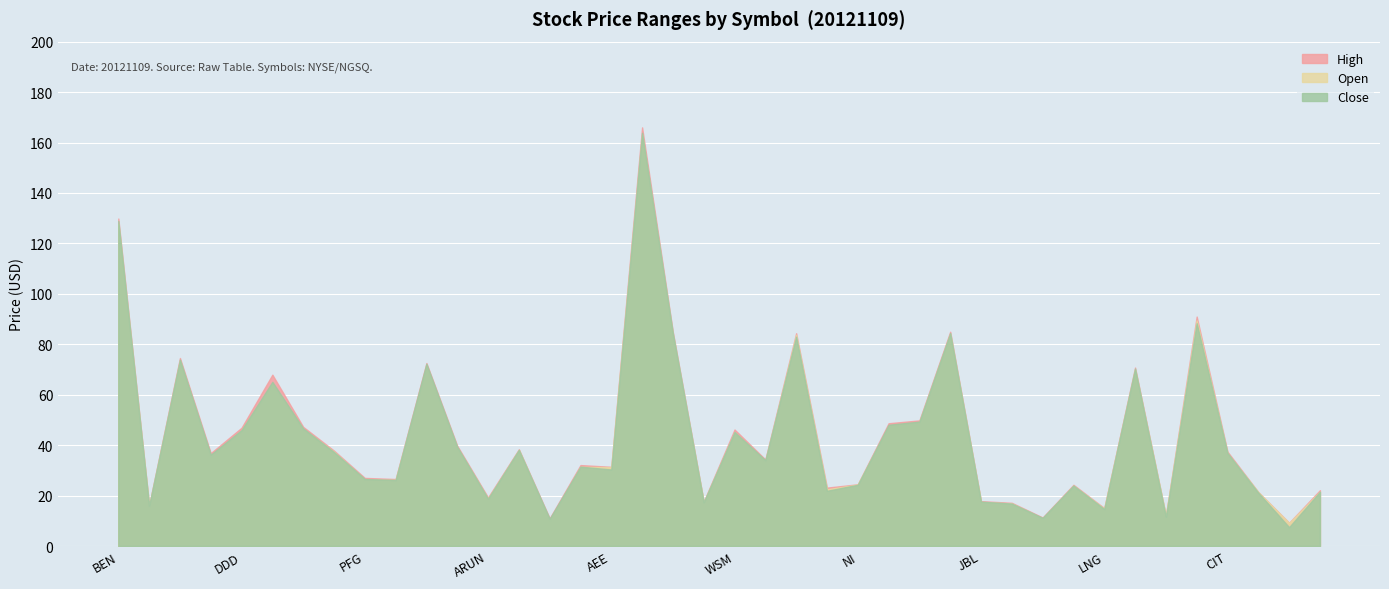

Rank the series by their maximum value, from highest to lowest.

High, Close, Open